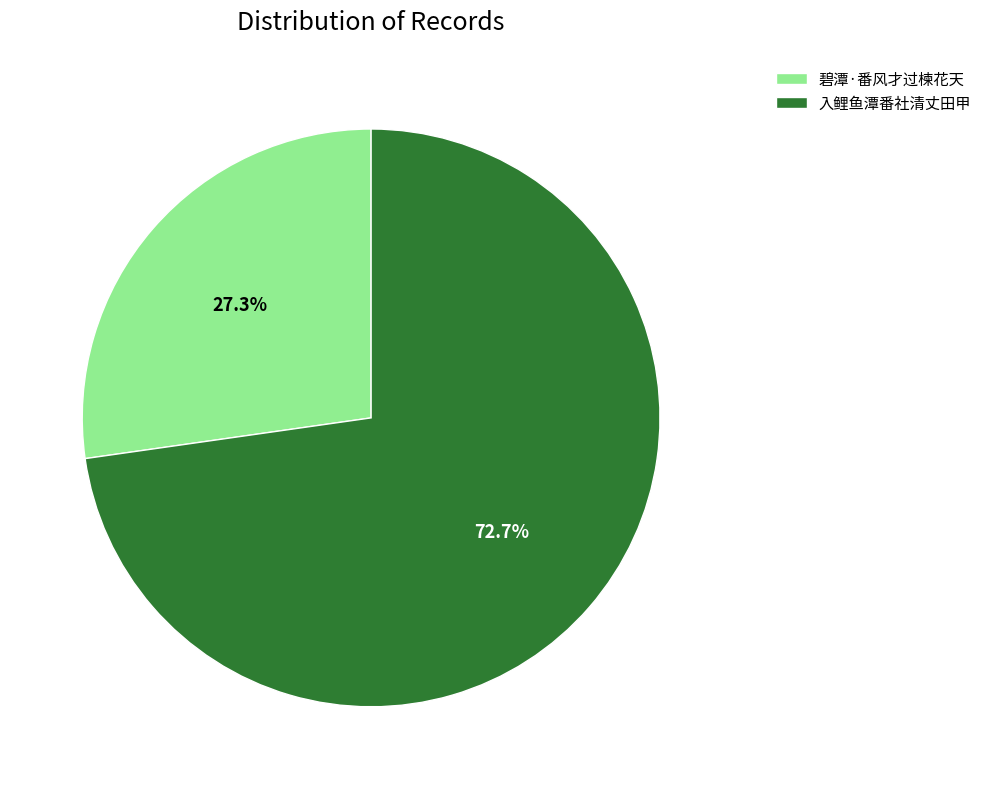

To the nearest percent, what is the difference between the 入鲤鱼潭番社清丈田甲 and 碧潭·番风才过楝花天 slice percentages?

45%